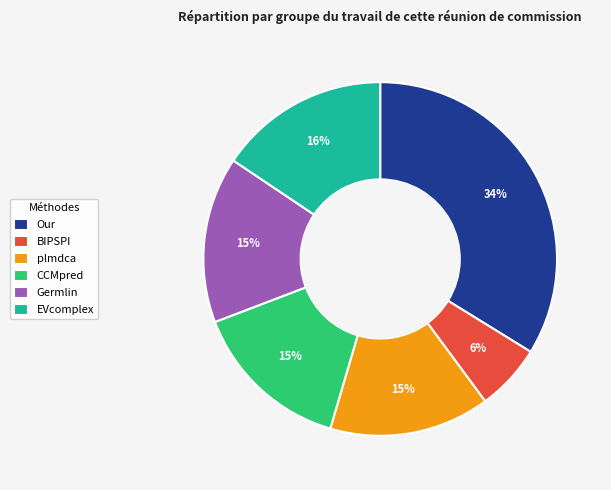

Which has a higher value, Our or CCMpred?

Our